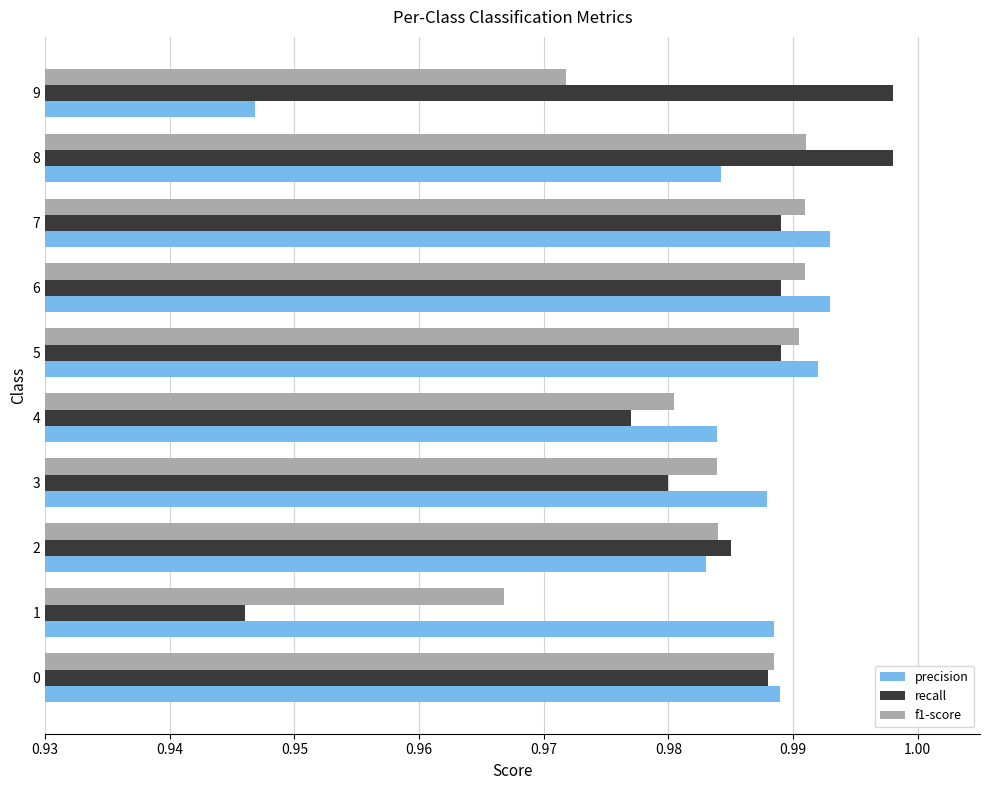

What is the total value across all series at 2?

3.0